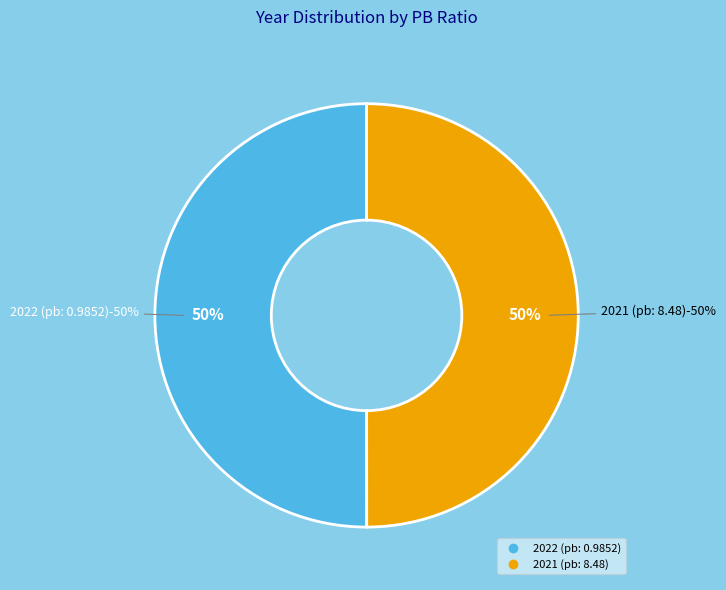

The 2021 (pb: 8.48) slice represents 50% of the pie. True or false?

True